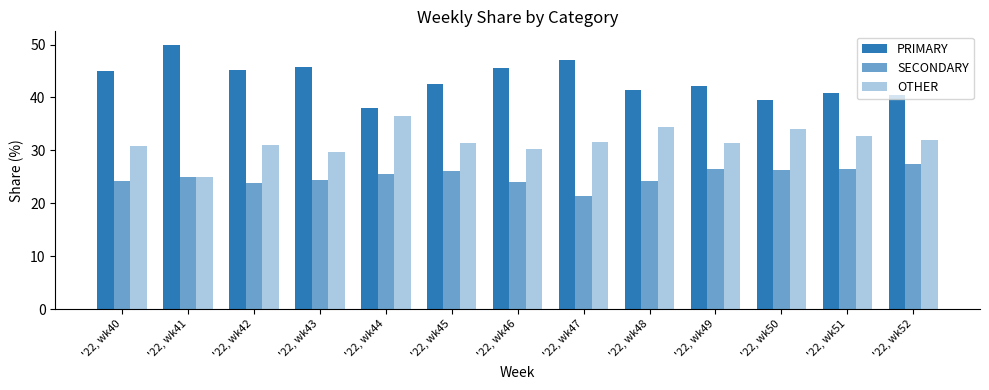

Does the chart contain any negative values?

No